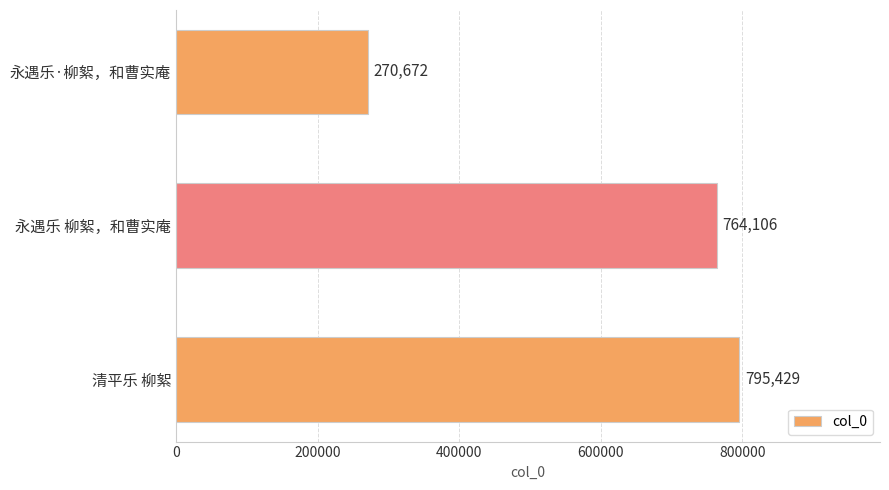

How many values are below 764106?

1